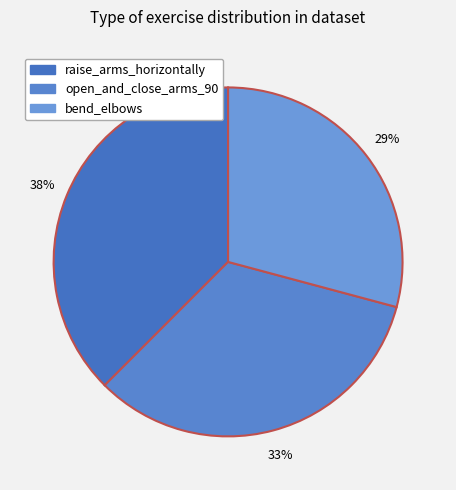

Does open_and_close_arms_90 represent more than half of the total?

No